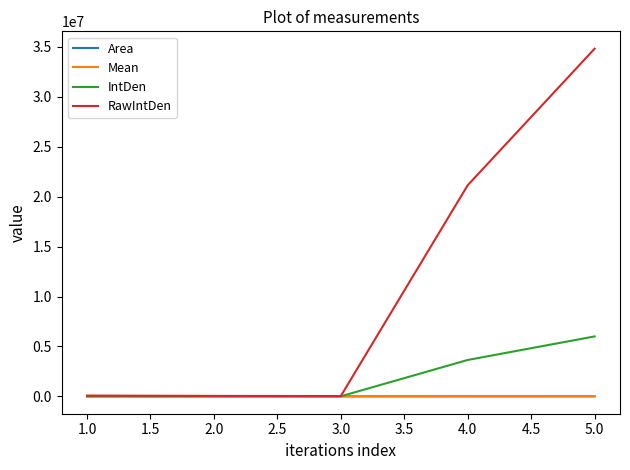

The RawIntDen series shows 36317405.2 at 2.0. True or false?

False